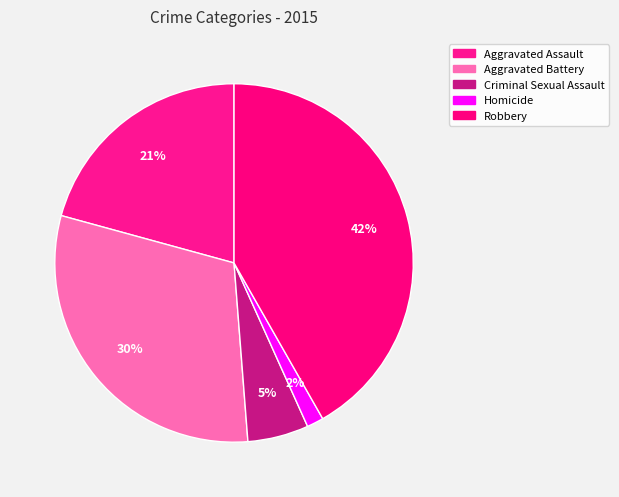

Which slice is the smallest?

Homicide